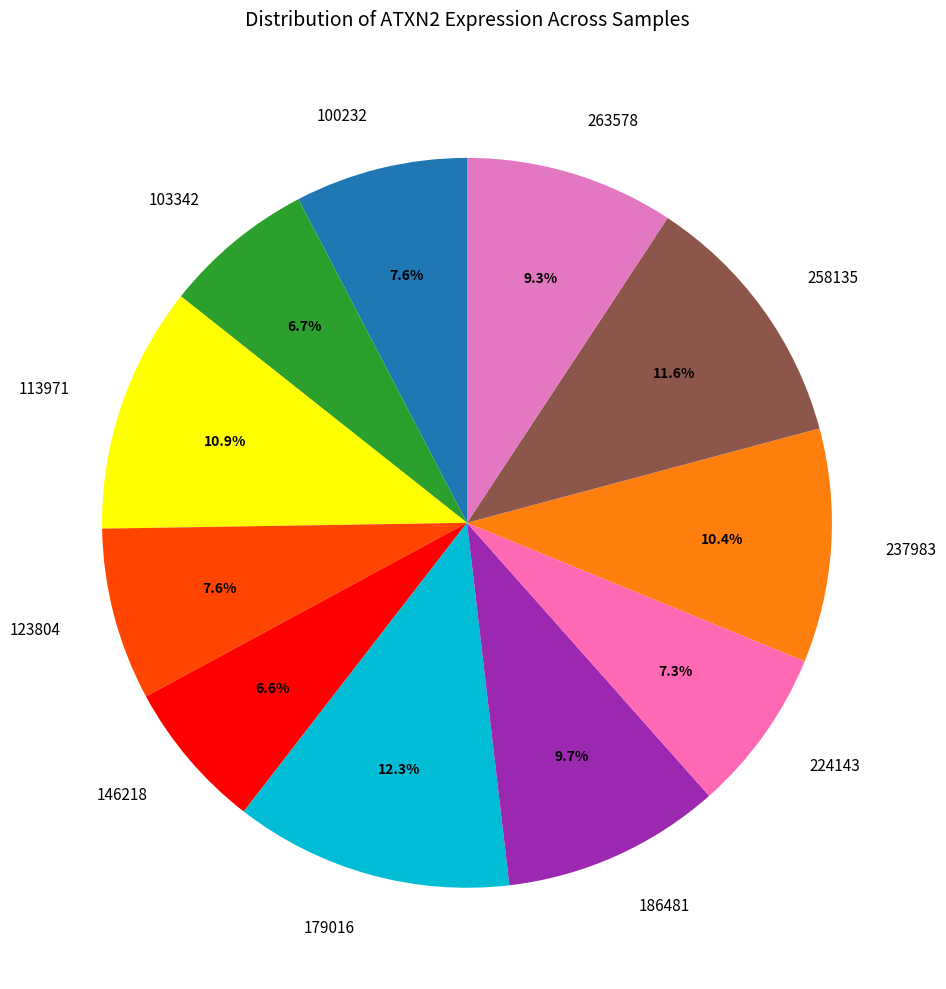

True or false: 123804 accounts for 1% of the total.

False